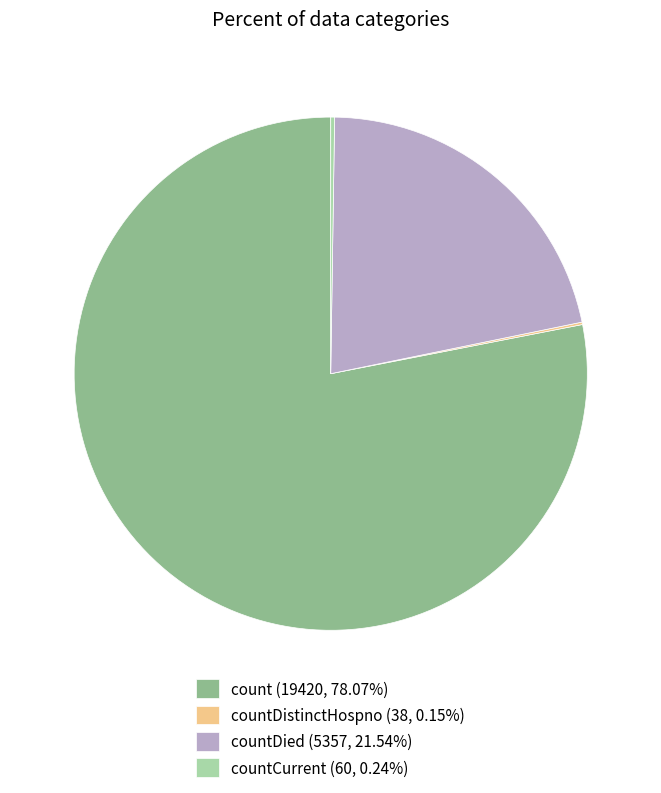

What is the ratio of the value at count (19420, 78.07%) to the value at countDied (5357, 21.54%)?

3.6